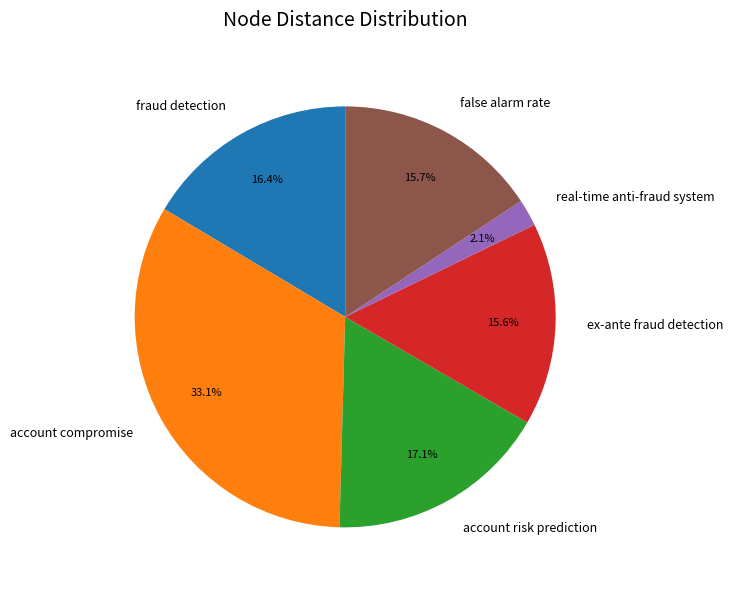

Is the sum of ex-ante fraud detection and account risk prediction greater than half?

No